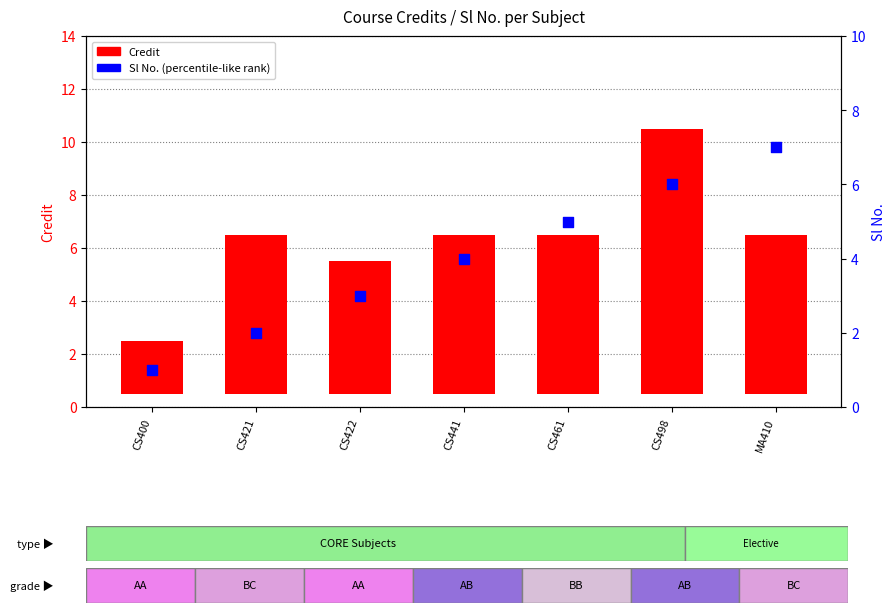

Which series contains the lowest Y value?

Sl No.